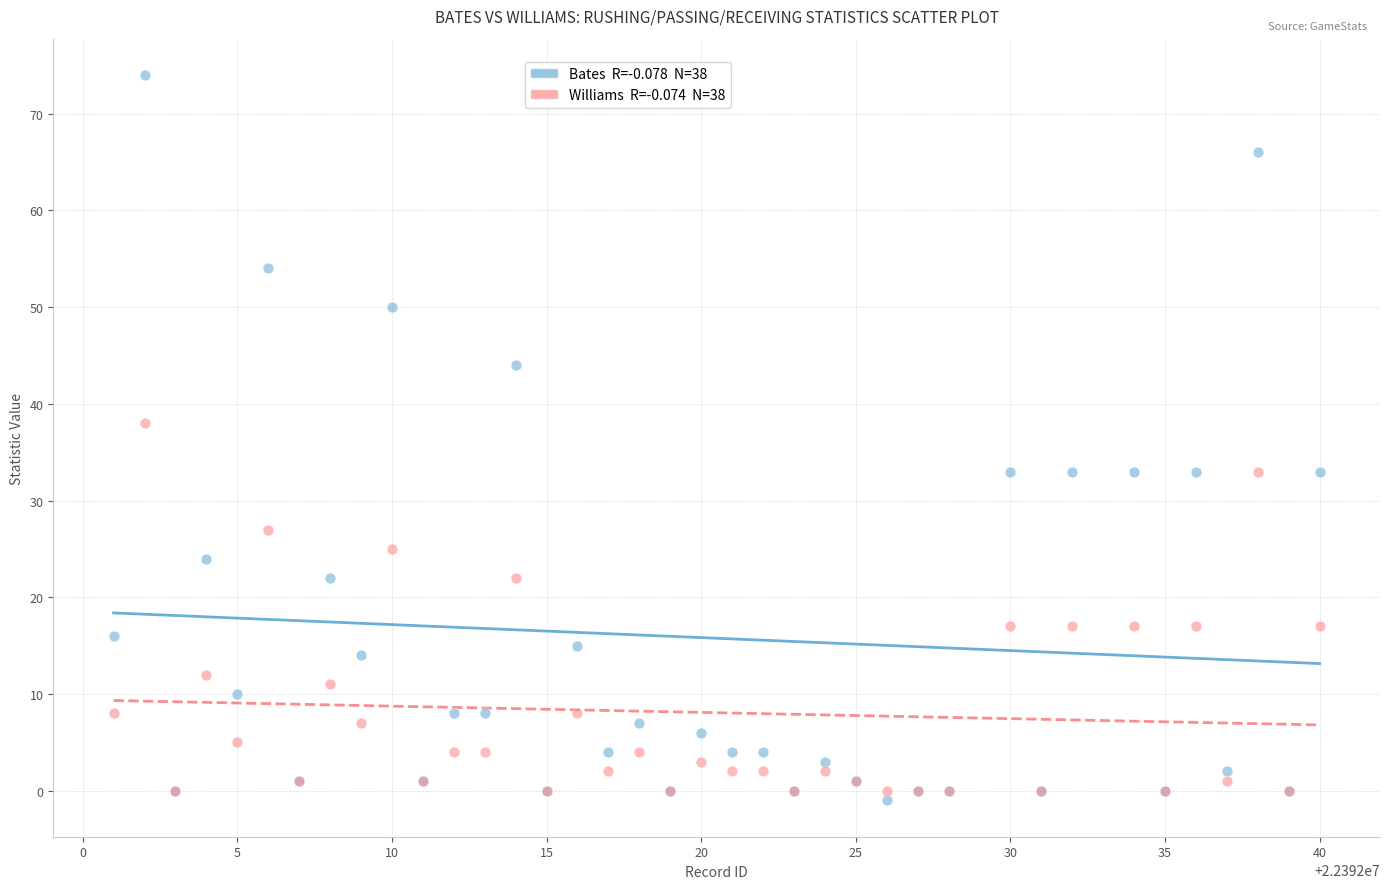

Across all series, what Y value is closest to 36?

38